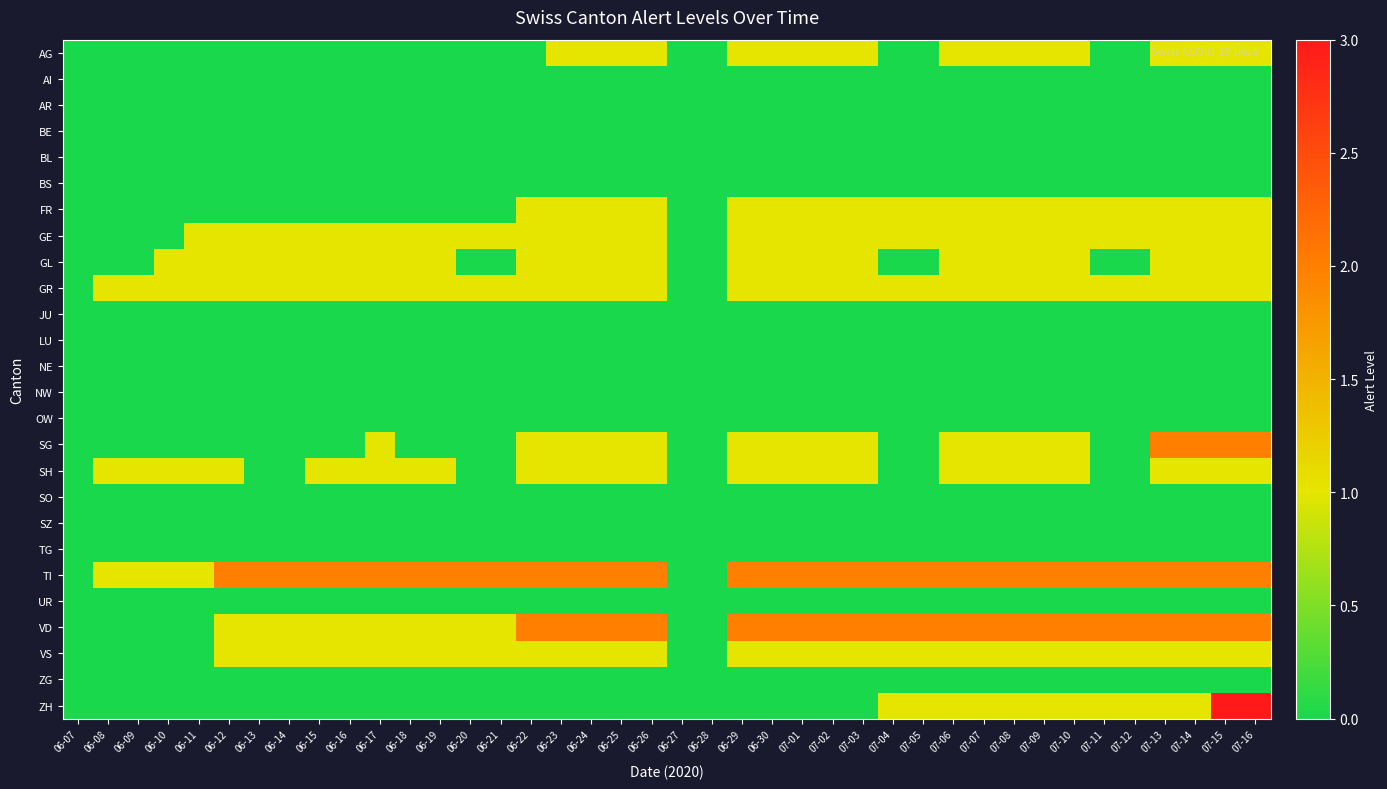

What is the difference between the highest and lowest values at 06-10?

1